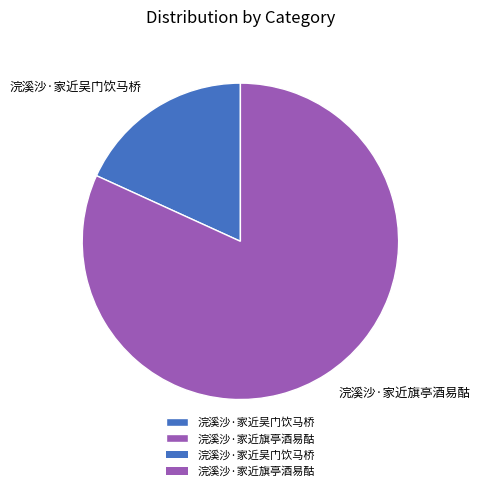

What is the majority slice?

浣溪沙·家近旗亭酒易酤